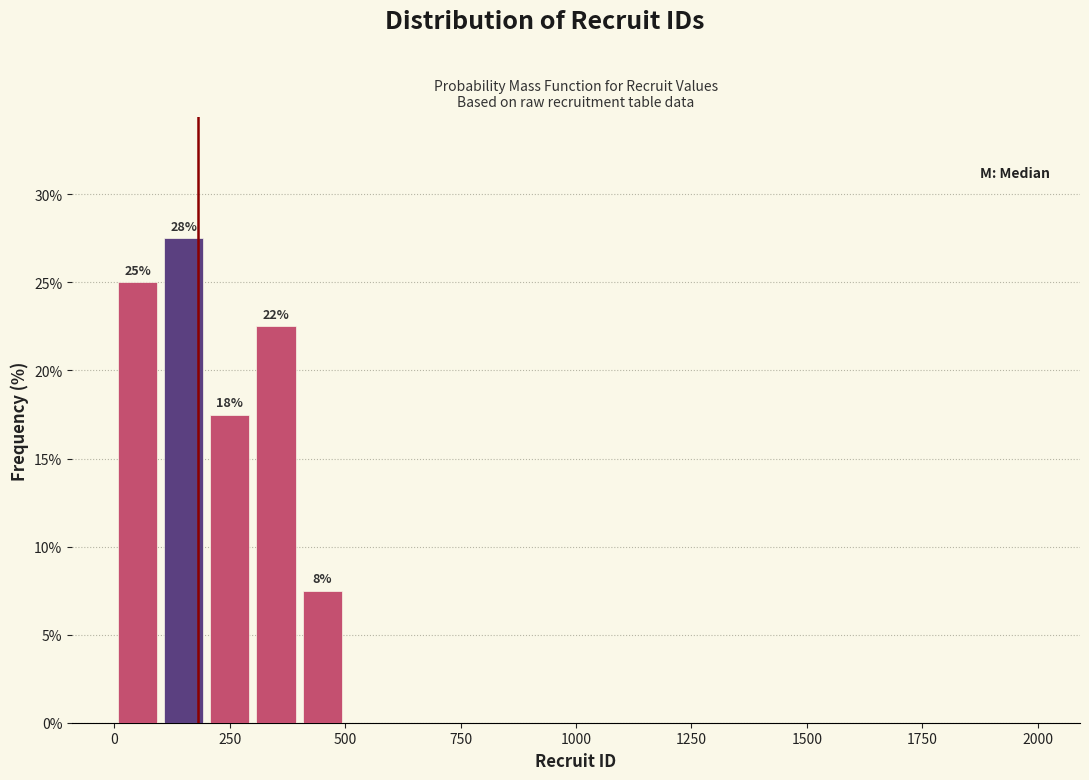

Around what value on the x-axis is the tallest bar? Give the approximate position of its centre, as read against the axis.

150